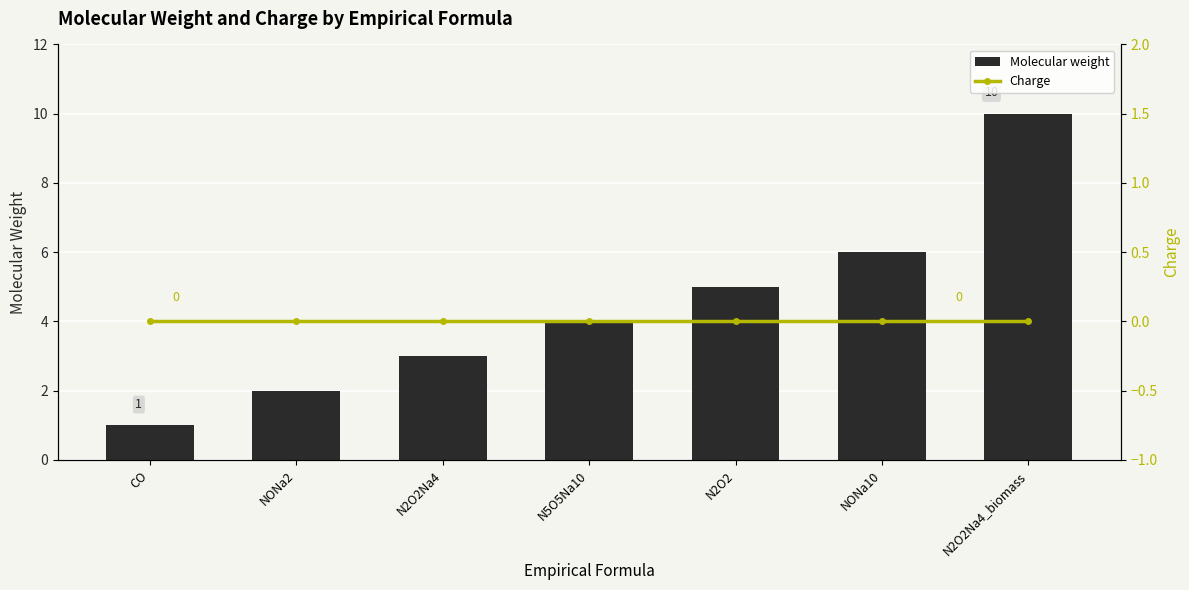

List the series in order of their overall mean, lowest first.

Charge, Molecular weight